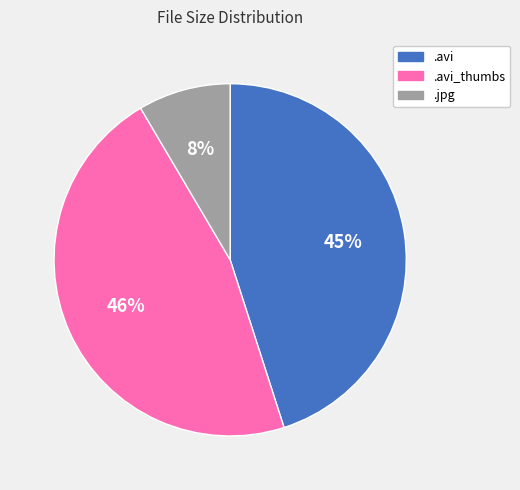

Does any single category account for the majority?

No